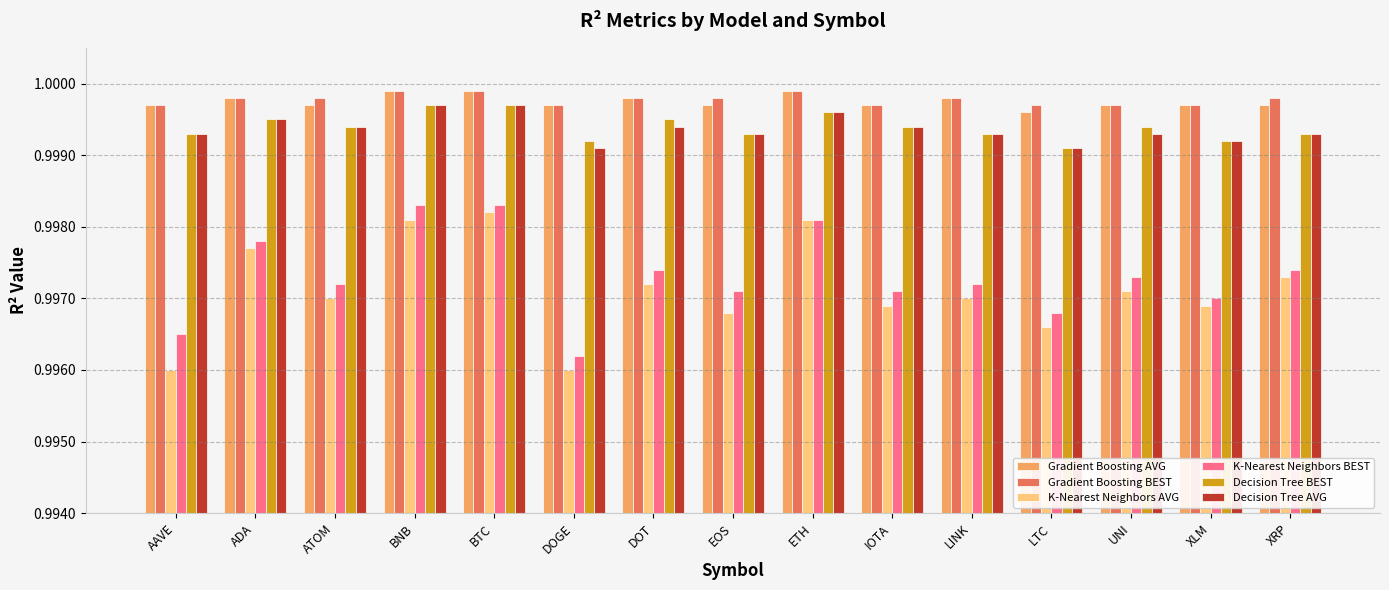

Count the number of data series in this chart.

6